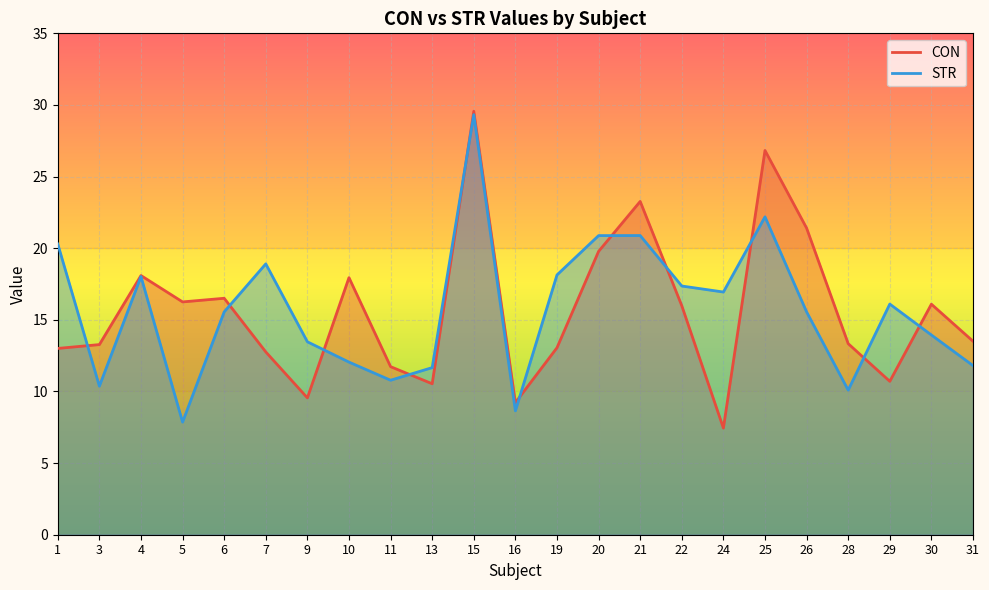

What is the average value of the CON series?

15.6